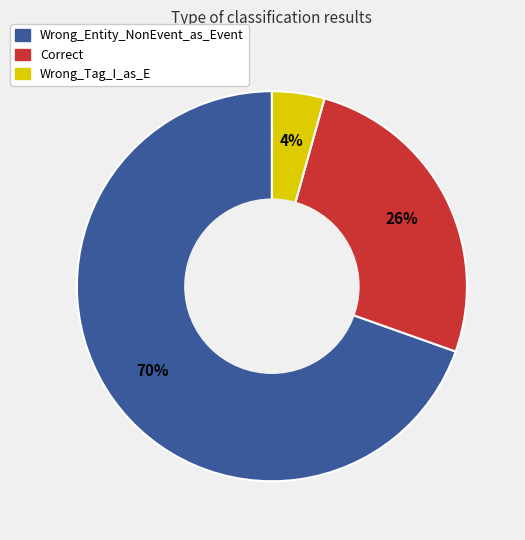

Do Correct and Wrong_Entity_NonEvent_as_Event together represent more than half of the pie?

Yes